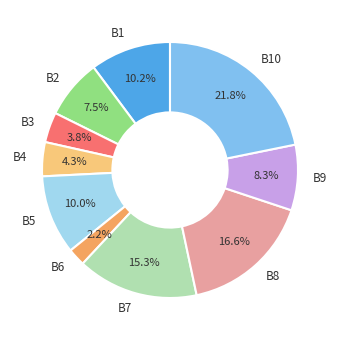

Does B8 represent more than half of the total?

No